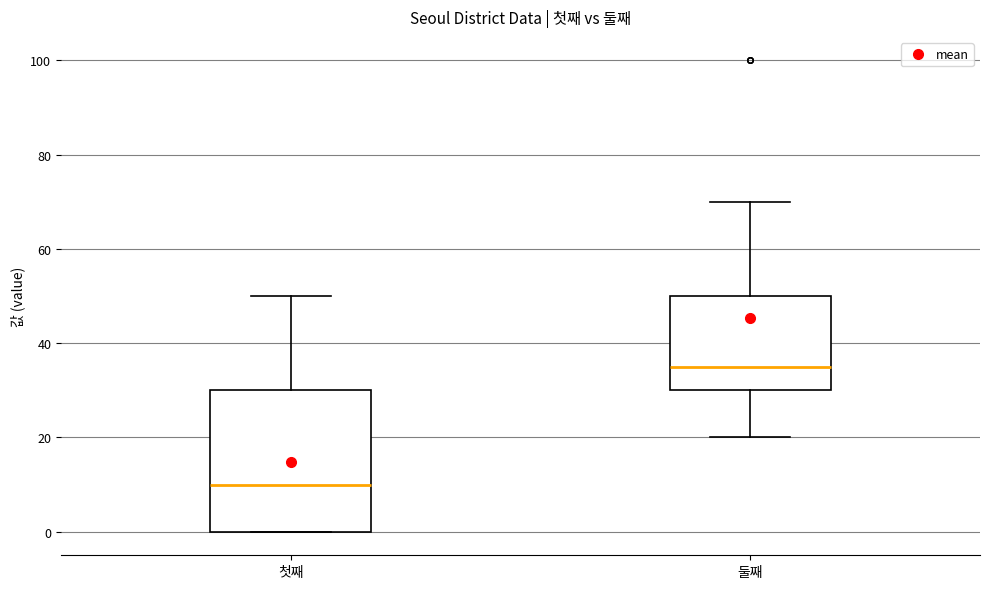

Reading left to right, transcribe this box plot: for each box, give where its median line is, the range the box spans, and where its two whiskers end, as read against the y-axis. The values are not printed on the chart, so give them approximately, as read against the axis.

첫째: median 10, box 0 to 30, whiskers 0 to 50
둘째: median 36, box 30 to 50, whiskers 20 to 70